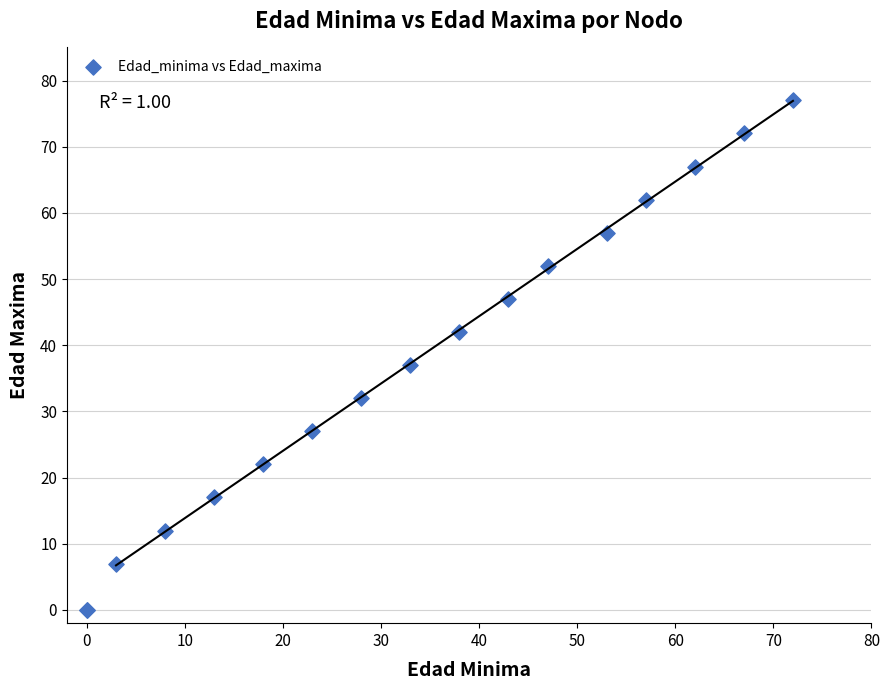

What Y value in the scatter plot is closest to 38?

37